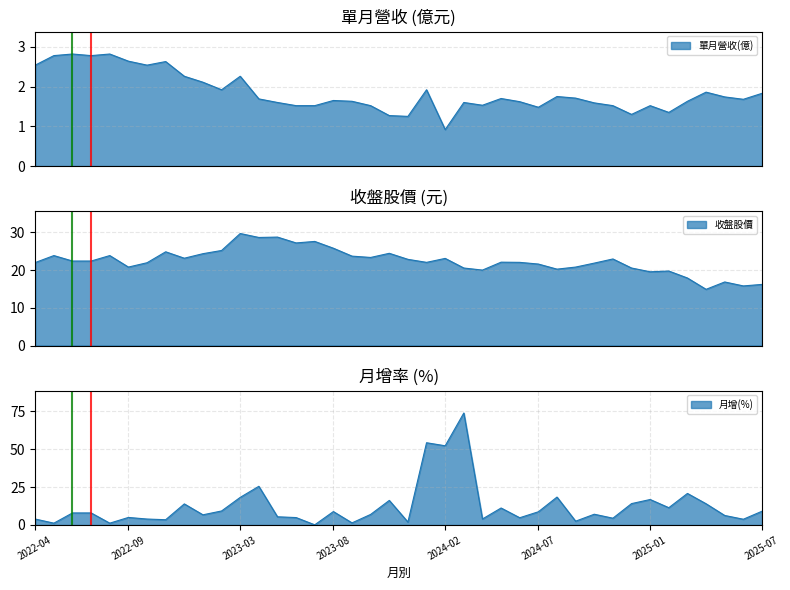

How many lines are shown in the chart?

3